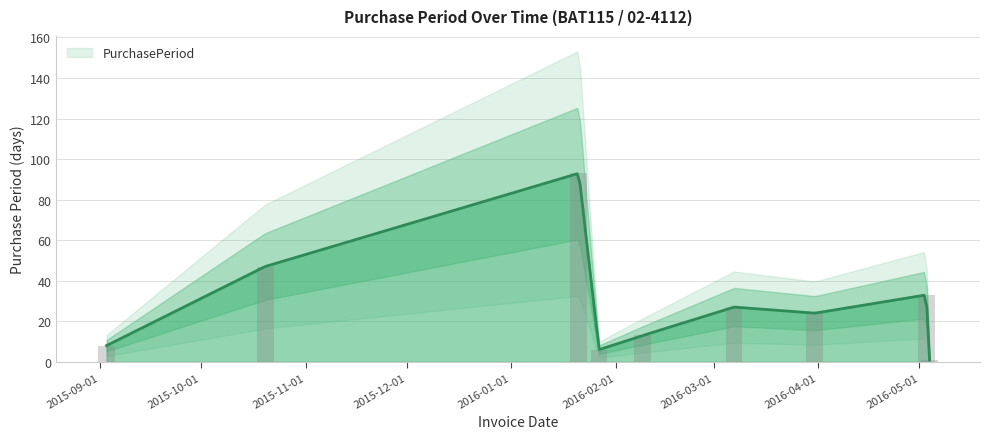

Which category has the highest value across all series?

2016-01-21